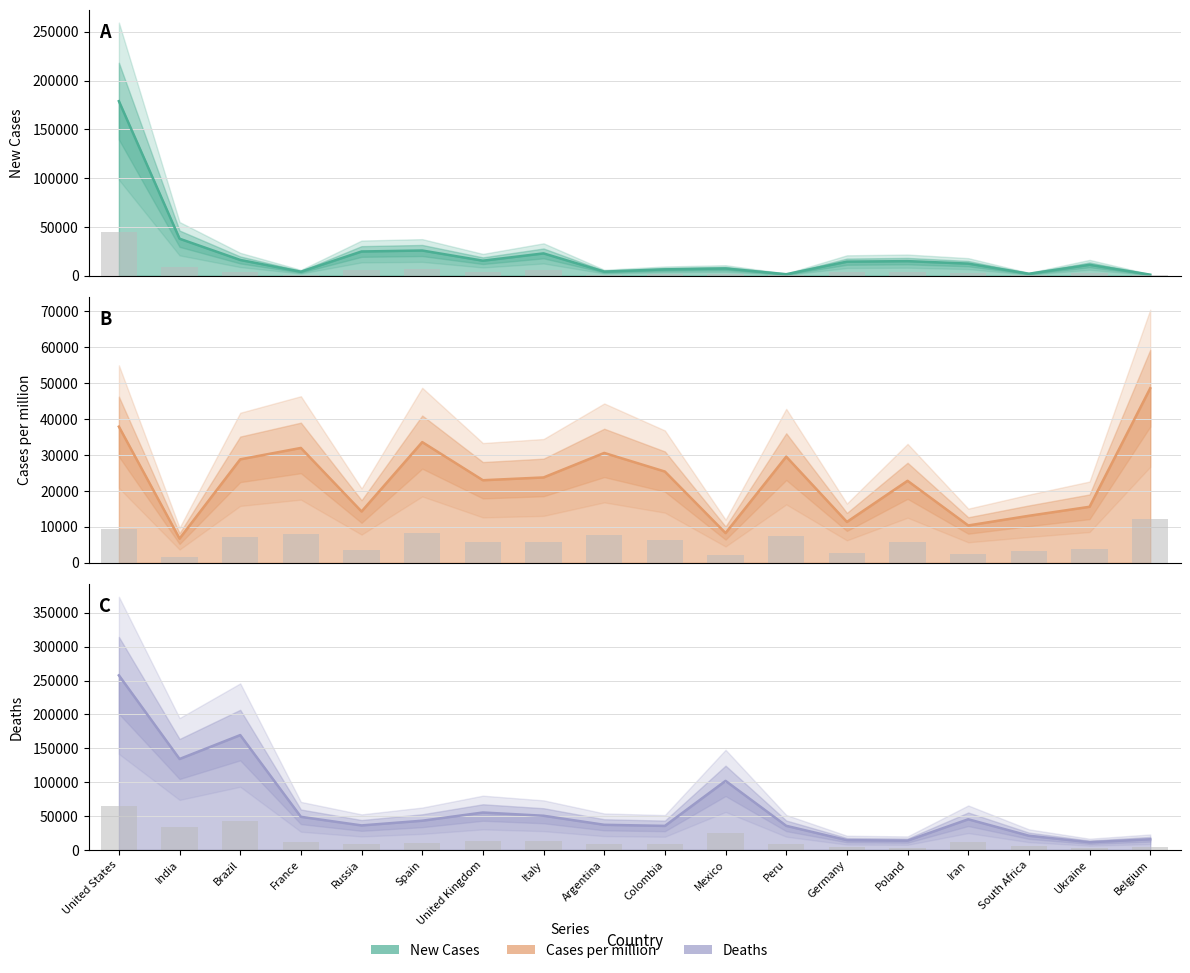

How many series are shown in this chart?

3